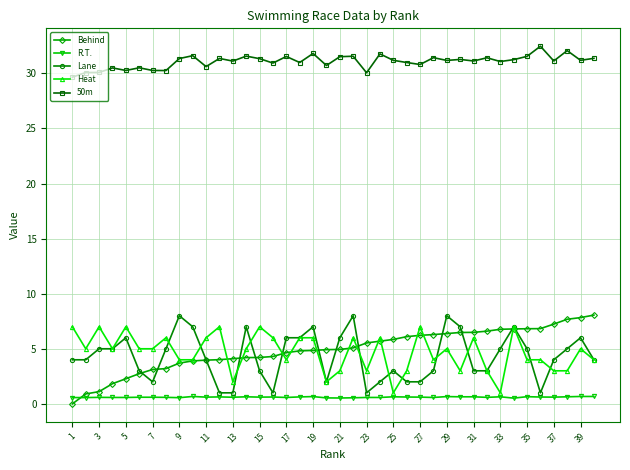

True or false: Behind and 50m intersect in this chart.

False